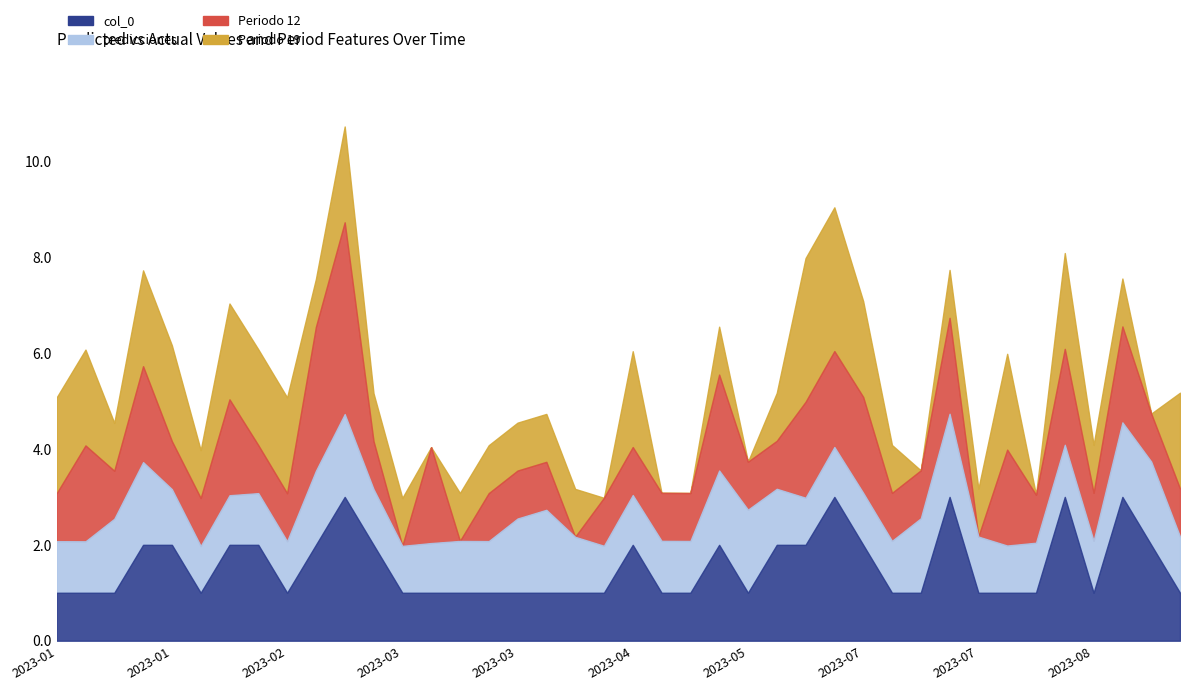

What is the sum of the predicciones values at 2023-02-17 and 2023-07-15?

2.2